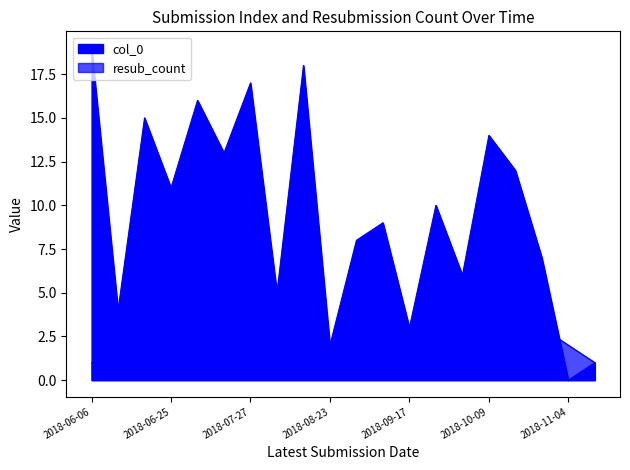

Which category has the lowest value in the resub_count series?

2018-11-06